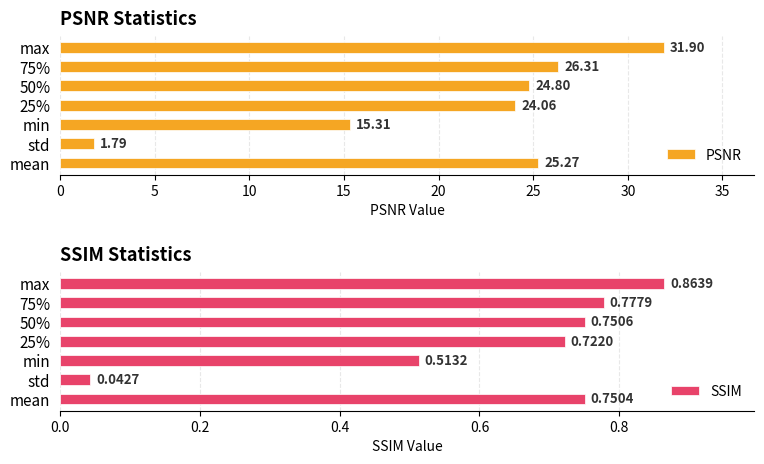

Where is SSIM nearest to the value 0?

std